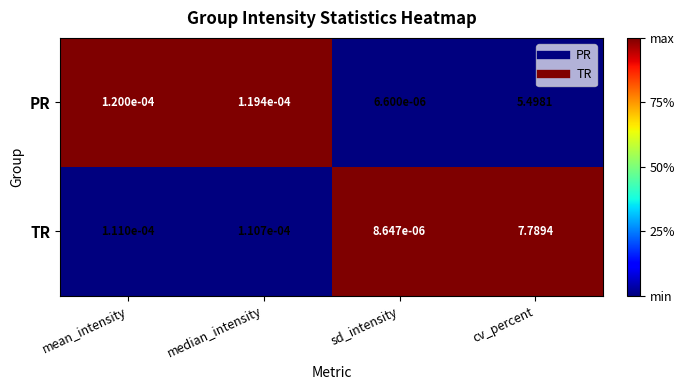

At which label is TR closest to 3?

mean_intensity